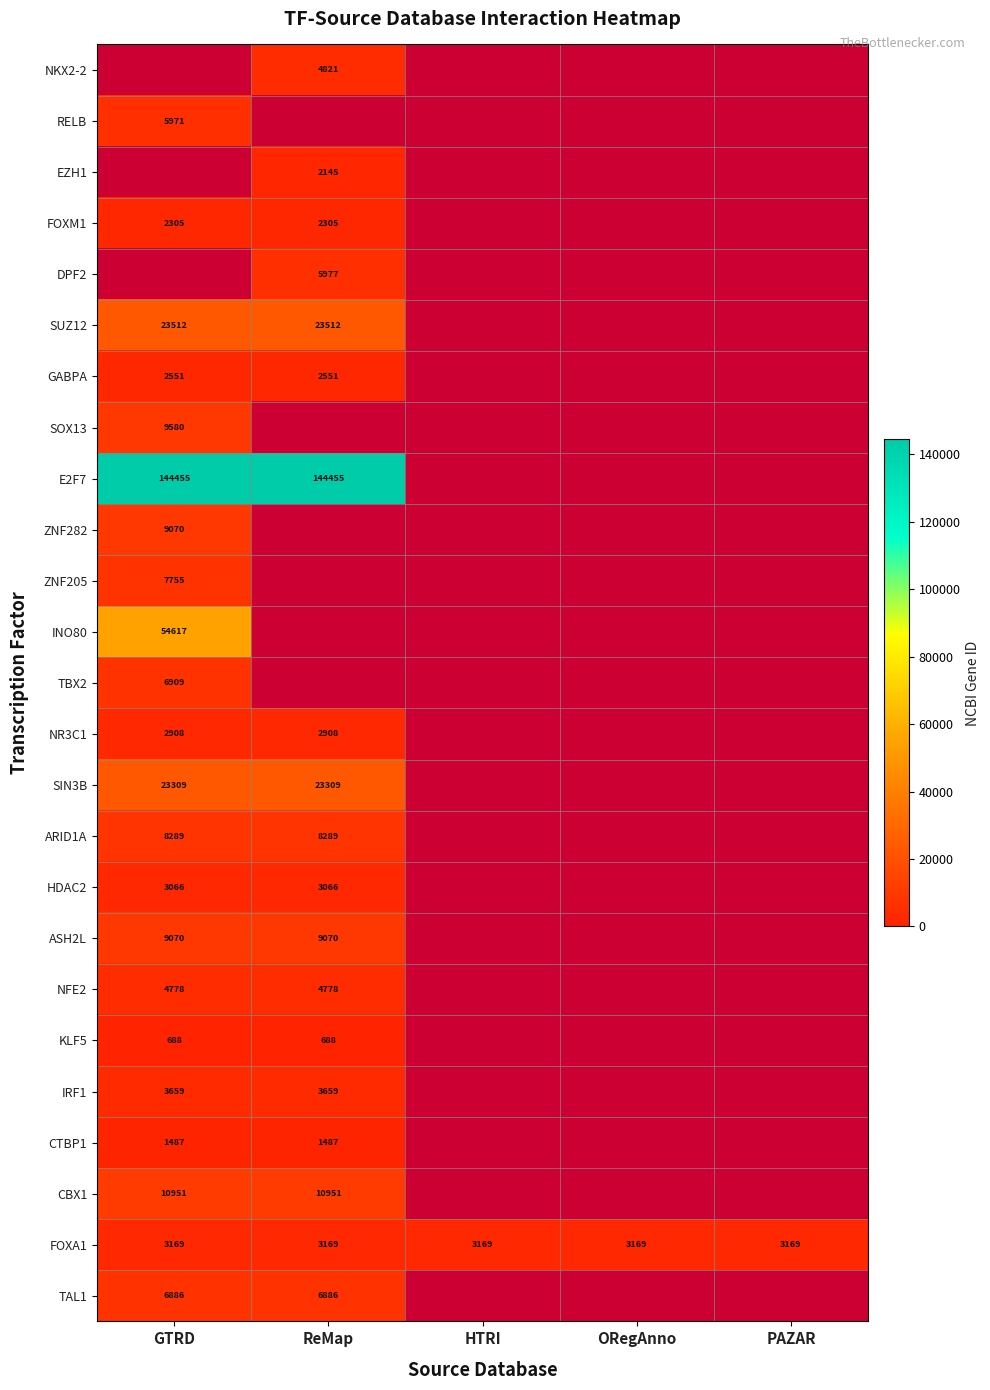

The RELB series shows 1707 at GTRD. True or false?

False